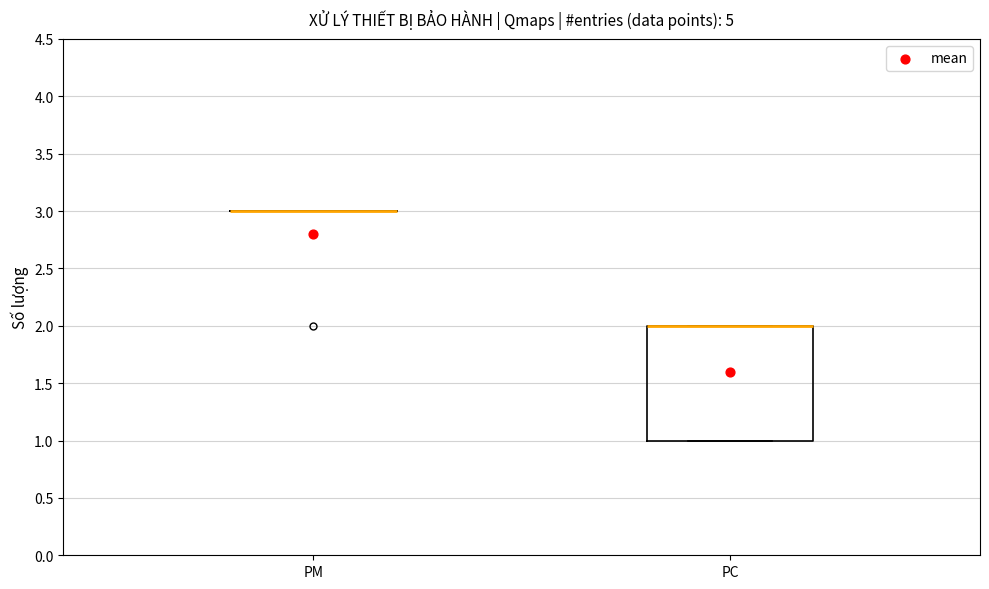

Comparing the boxes themselves (not the whiskers), which one is the tallest?

PC